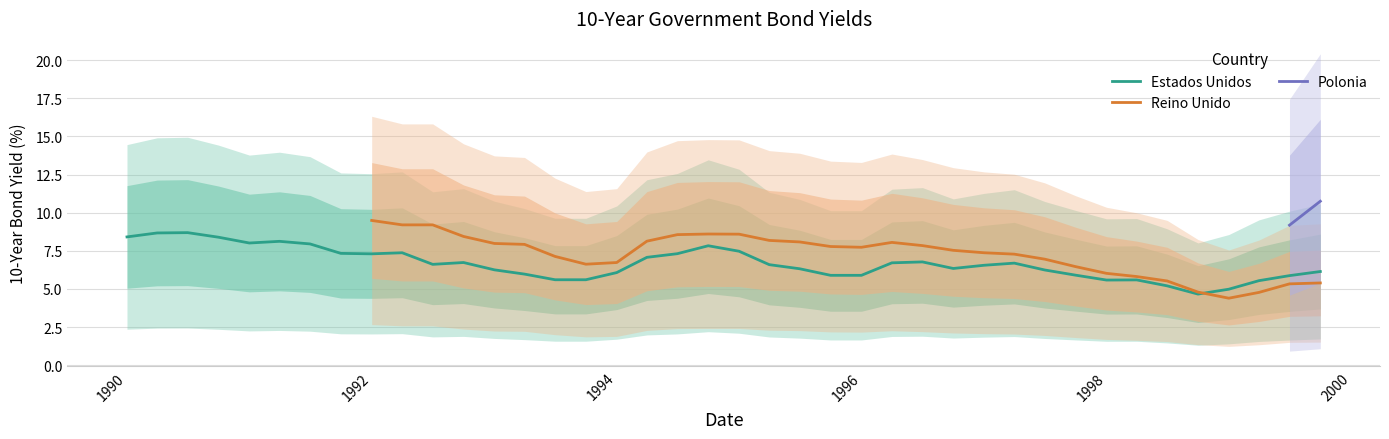

The value of Estados Unidos at 1996 is 4.0. True or false?

False